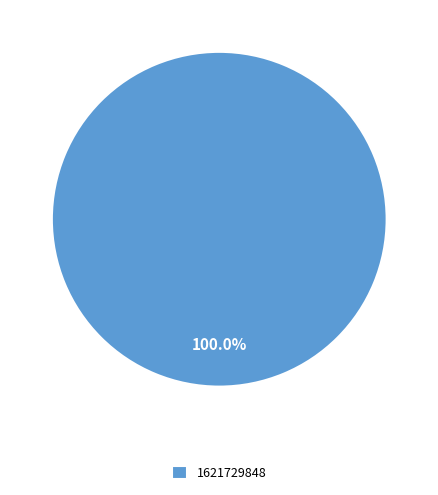

Rank the categories by value from lowest to highest.

1621729848